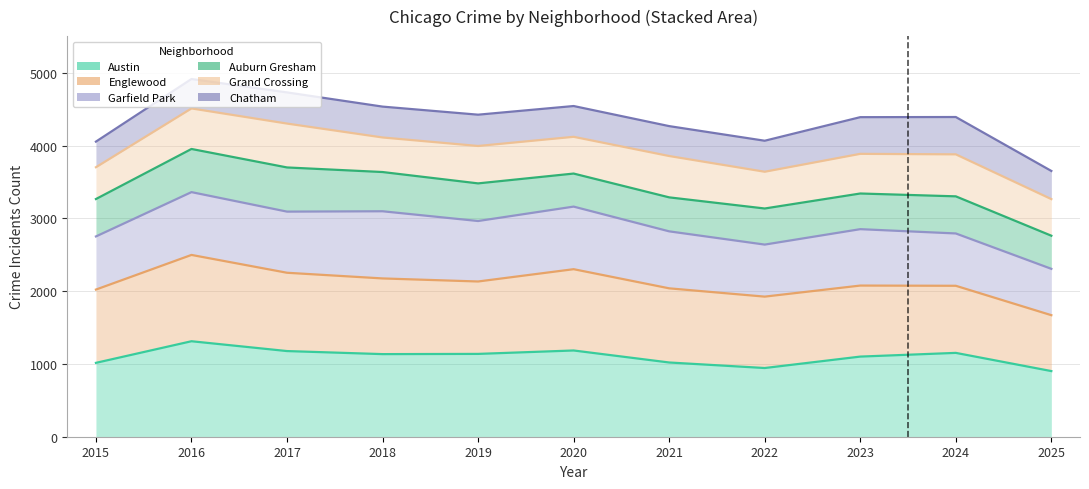

What are all the series names shown in the legend?

Austin, Englewood, Garfield Park, Auburn Gresham, Grand Crossing, Chatham